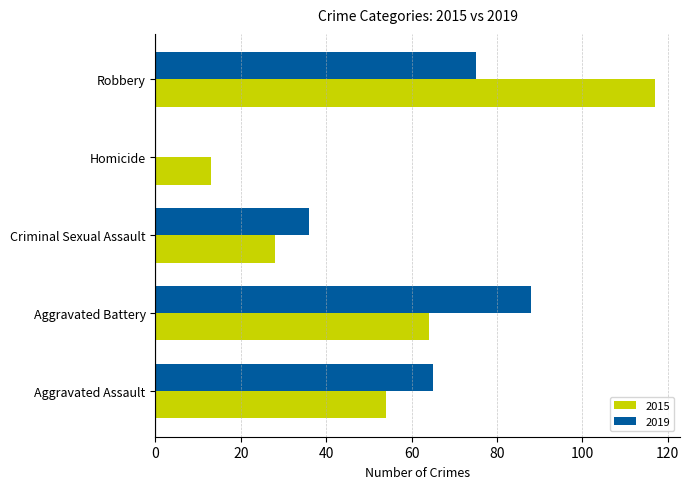

At which category is the sum across all series the highest?

Robbery